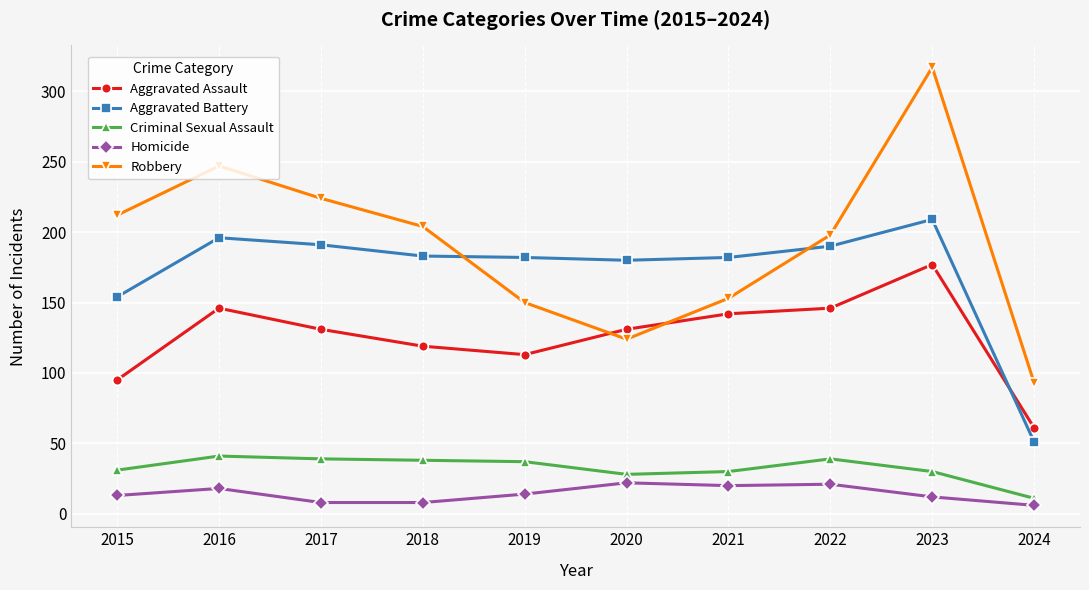

Where does the Criminal Sexual Assault series first go above 37?

2016